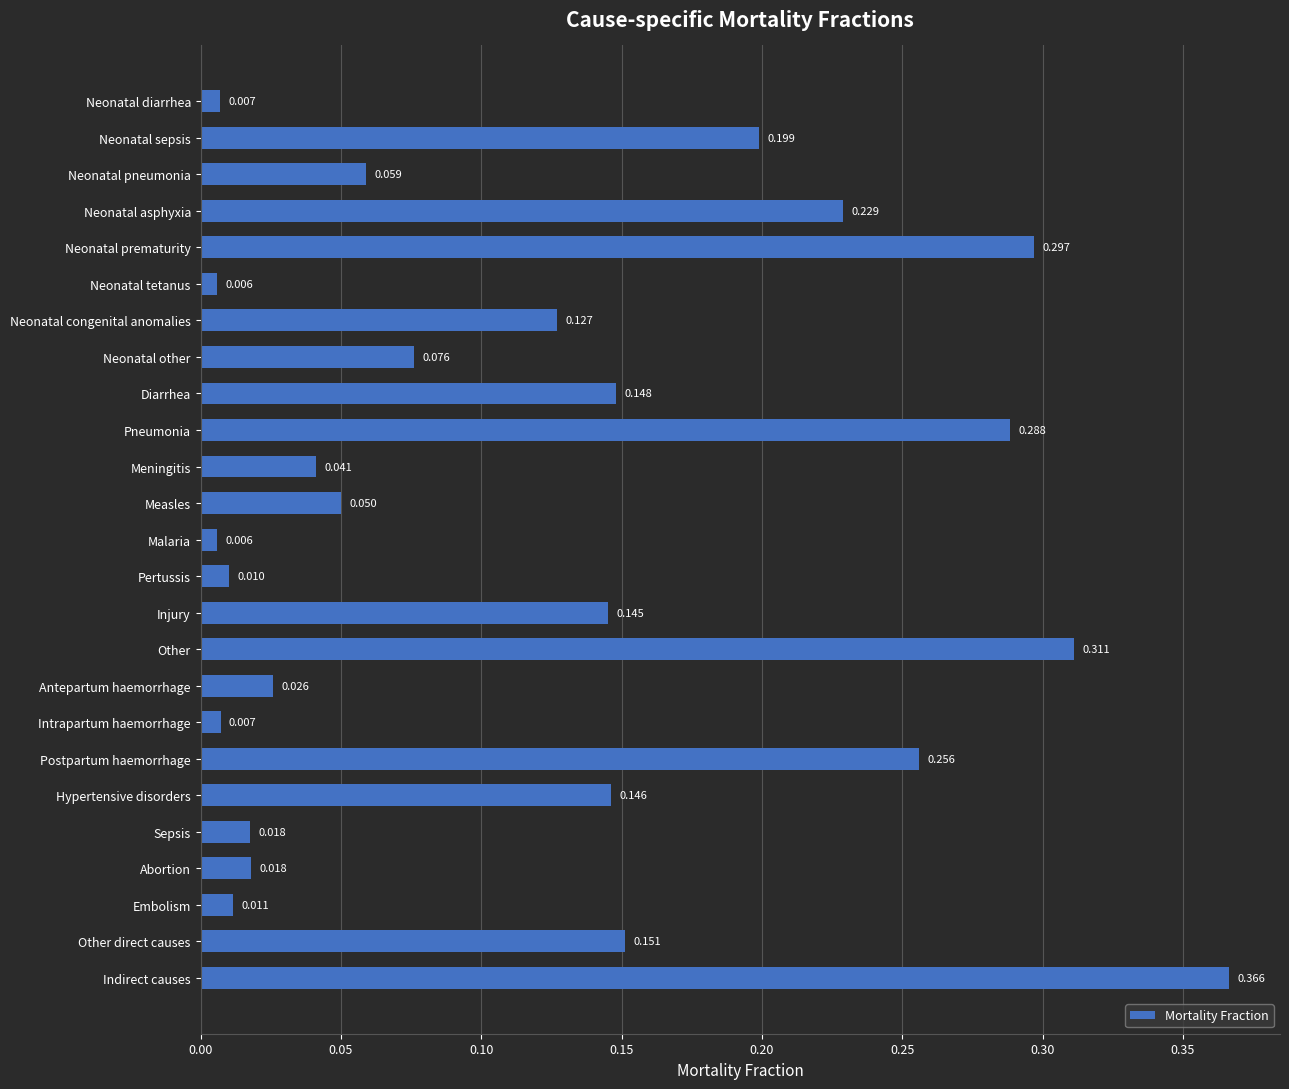

What is the label of the 8th bar from the bottom?

Intrapartum haemorrhage